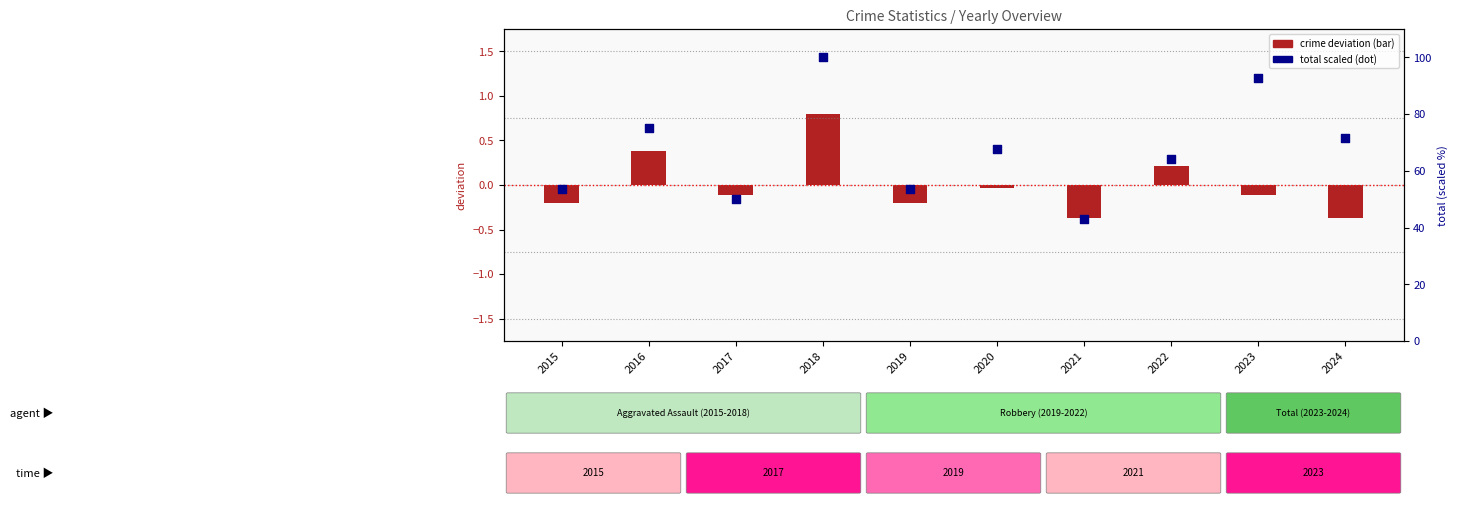

What are all the series names shown in the legend?

crime deviation, total (scaled)